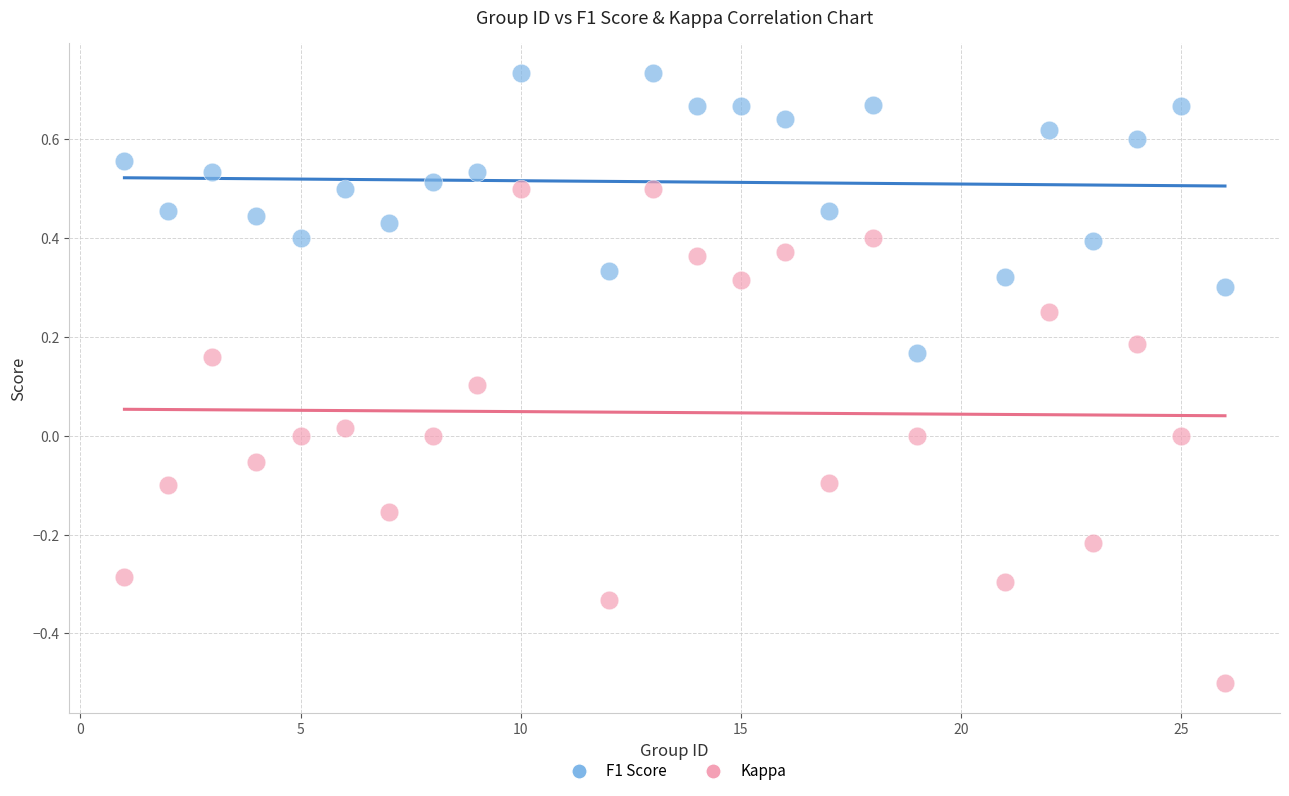

Which series reaches the minimum Y coordinate?

Kappa